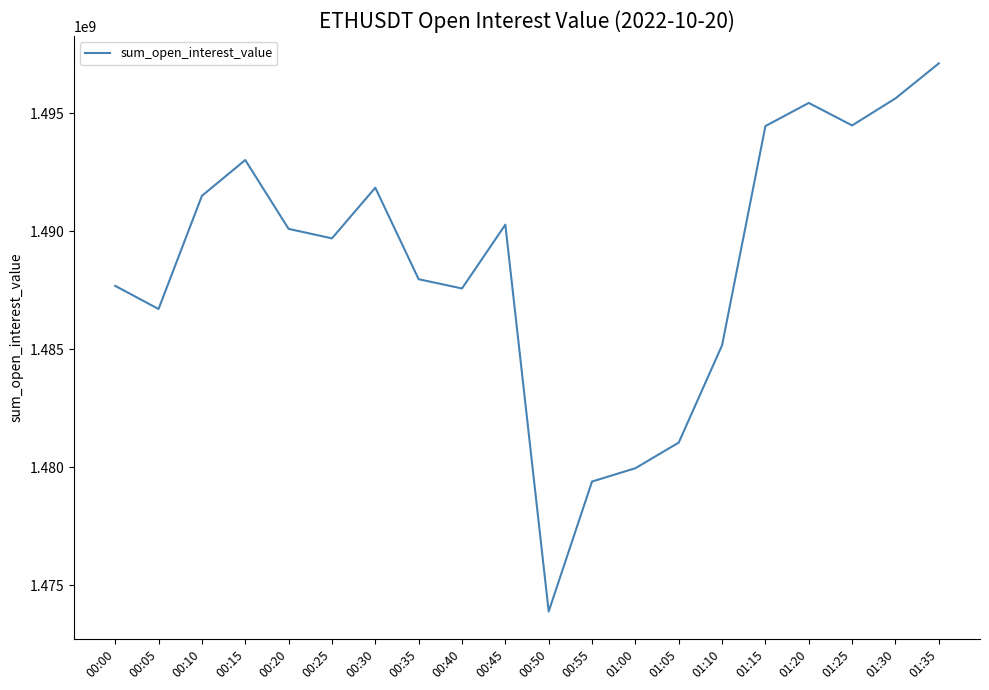

The value at 01:35 is 1497103023.3. True or false?

True